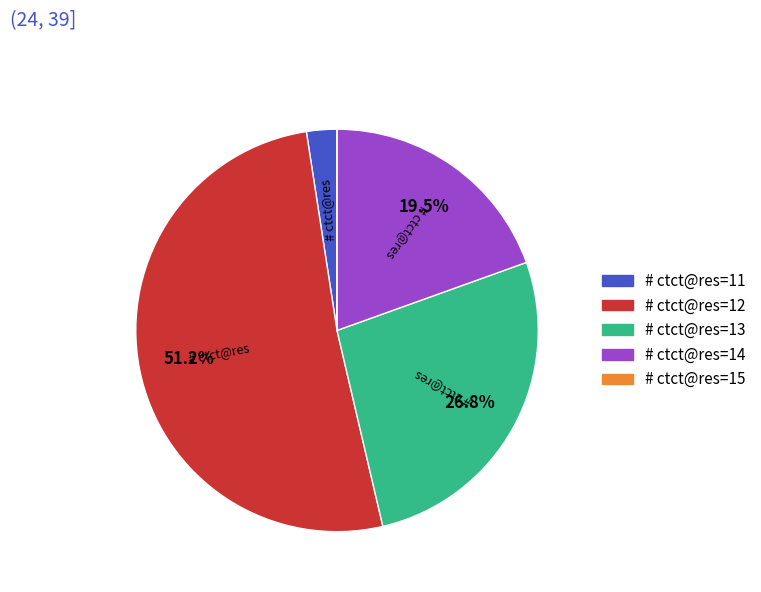

Approximately how many times larger is the value at # ctct@res=14 compared to # ctct@res=12?

0.4